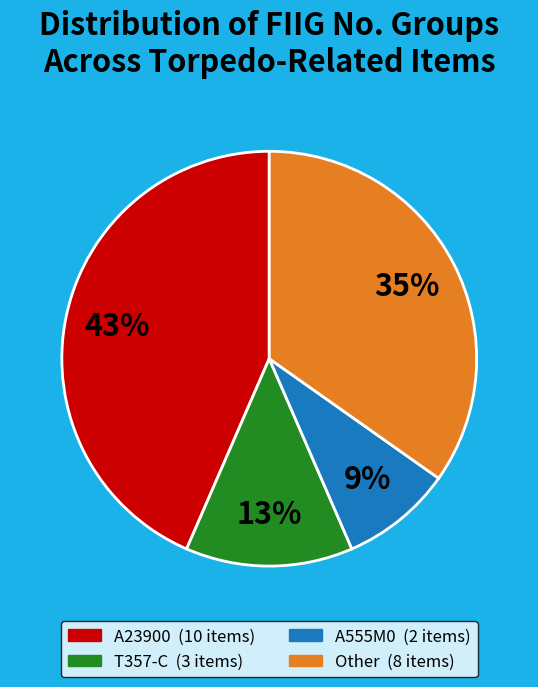

Does any single category account for the majority?

No